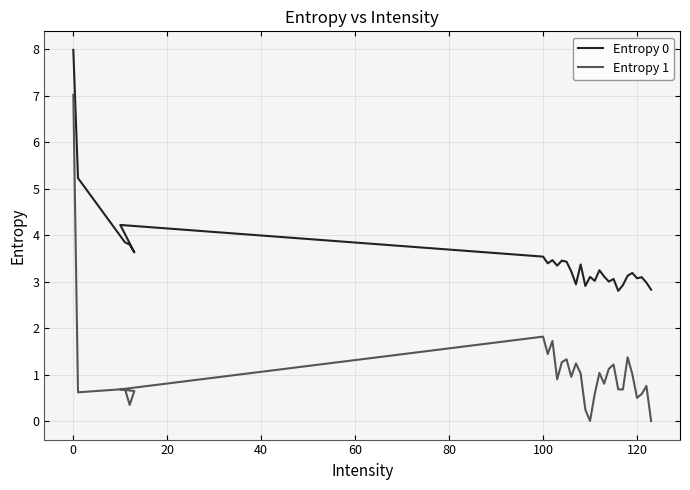

Which series has the largest range (max minus min)?

Entropy 1